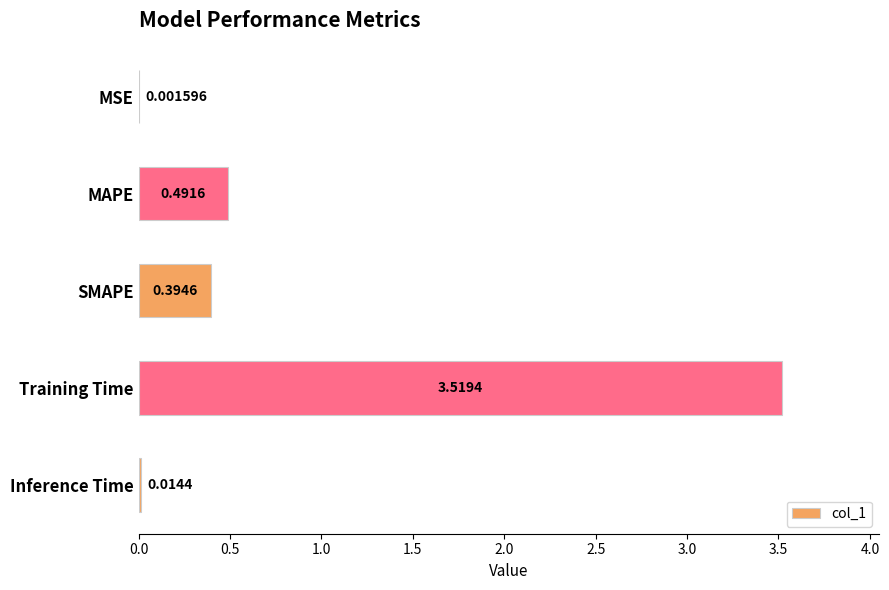

What is the sum of all values?

4.4